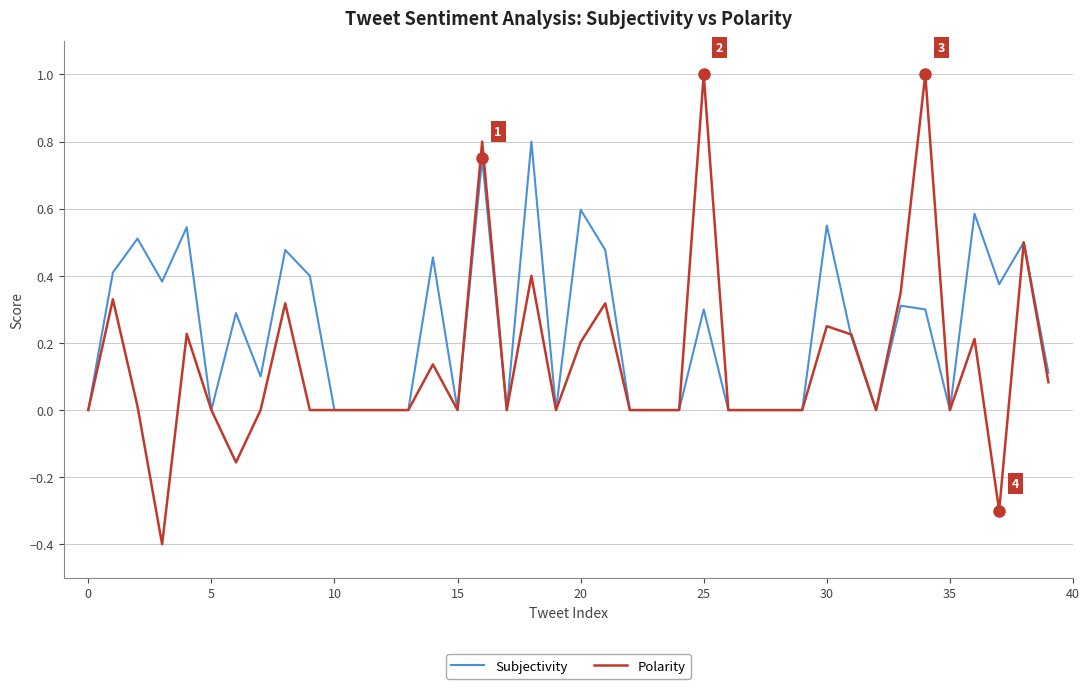

Which series has the widest spread of values?

Polarity